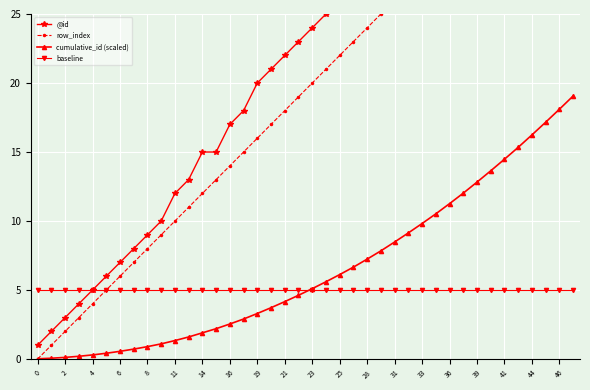

What is the maximum value for cumulative_id (scaled)?

19.1